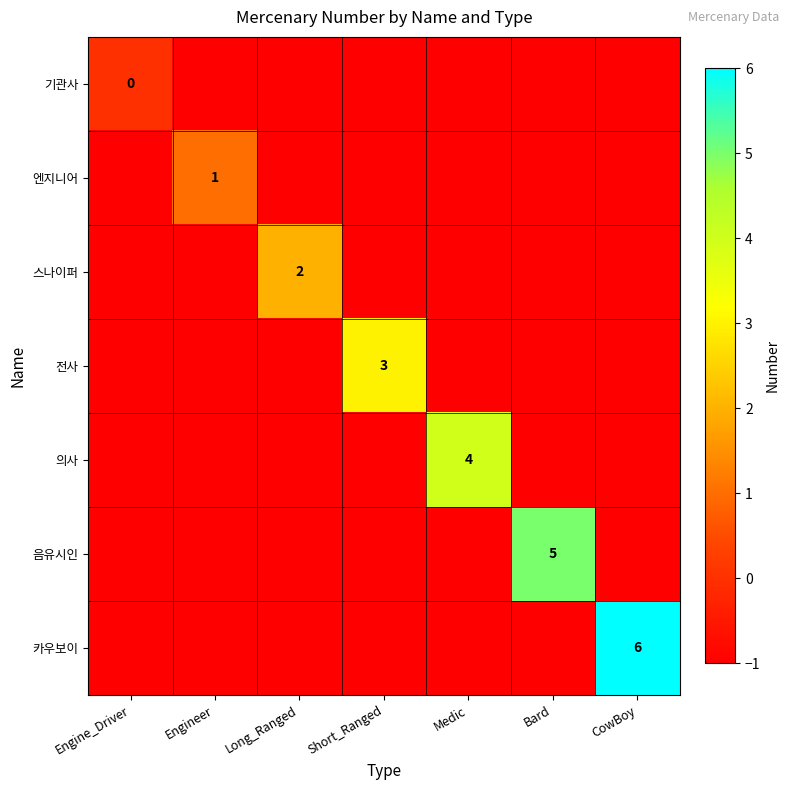

At which label does 음유시인 reach its minimum?

Engine_Driver